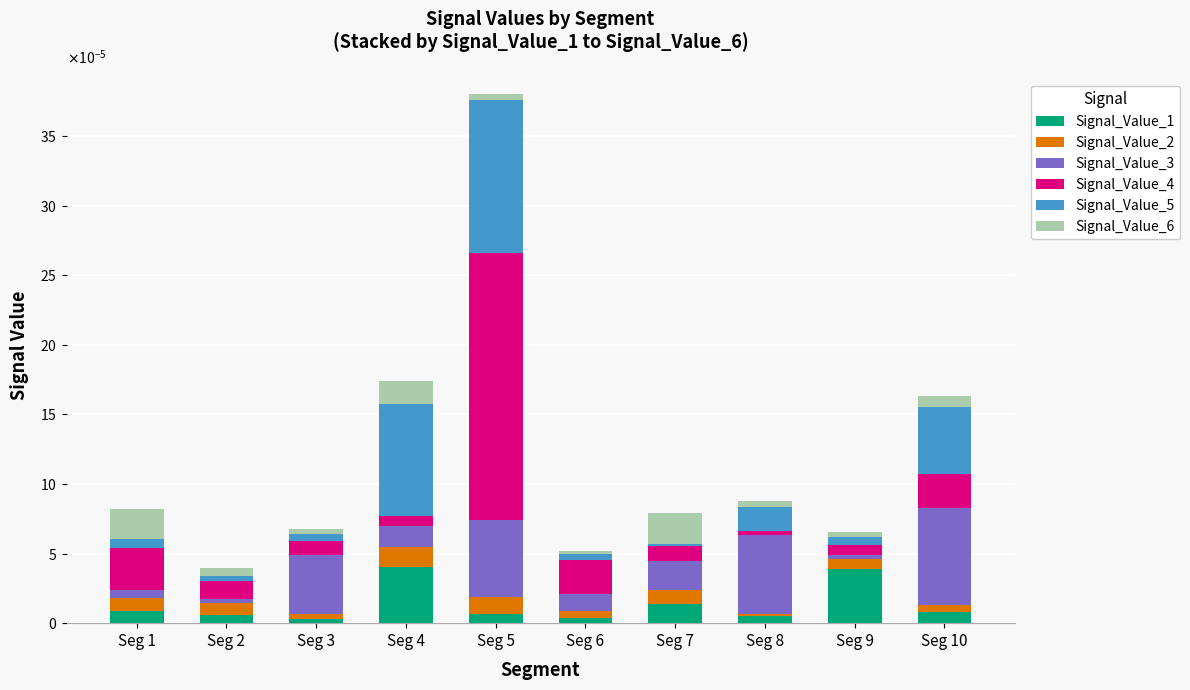

What are all the series names shown in the legend?

Signal_Value_1, Signal_Value_2, Signal_Value_3, Signal_Value_4, Signal_Value_5, Signal_Value_6